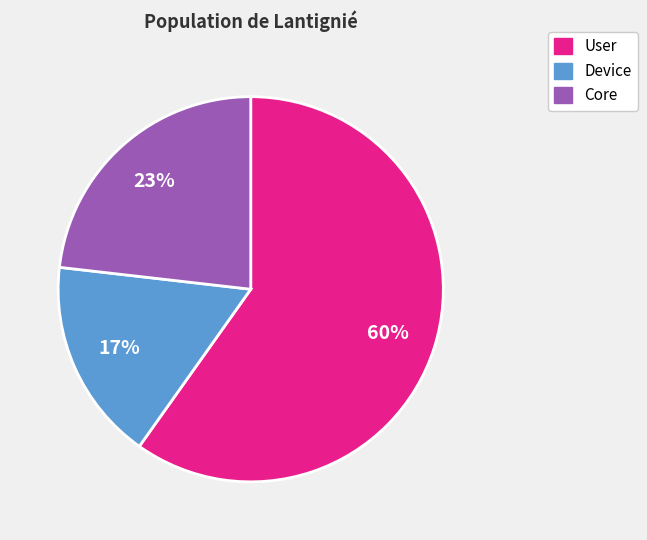

To the nearest percent, what is the average slice percentage?

33%